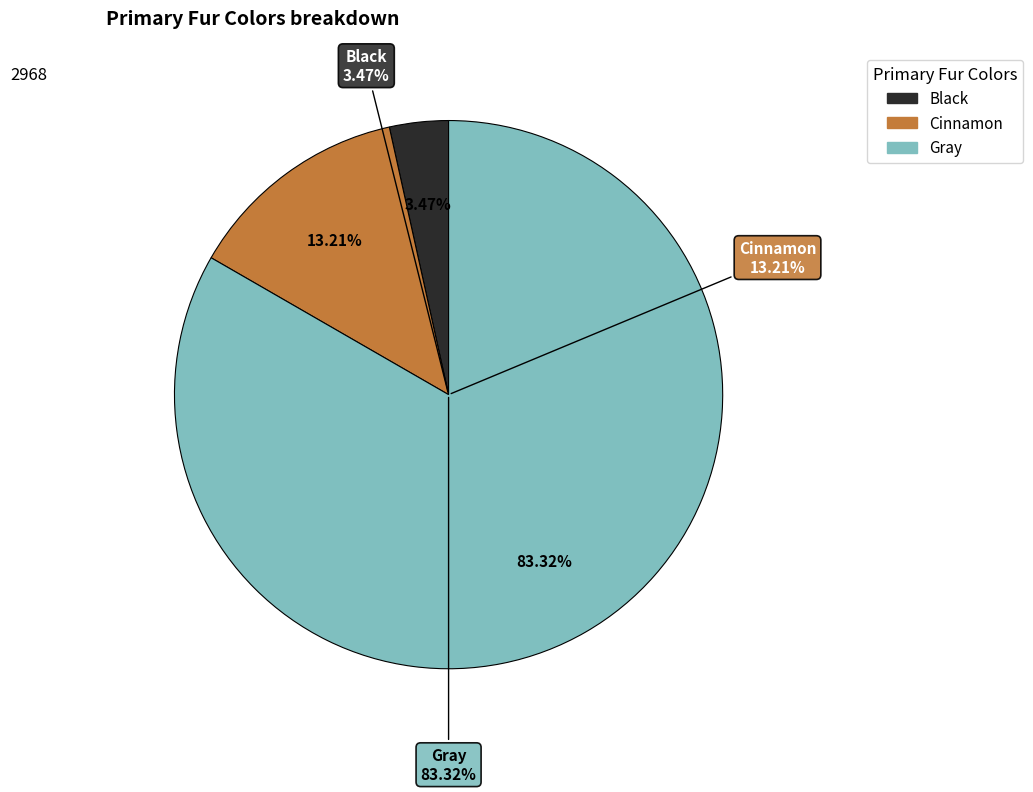

What percentage is the Black slice, to the nearest percent?

3%